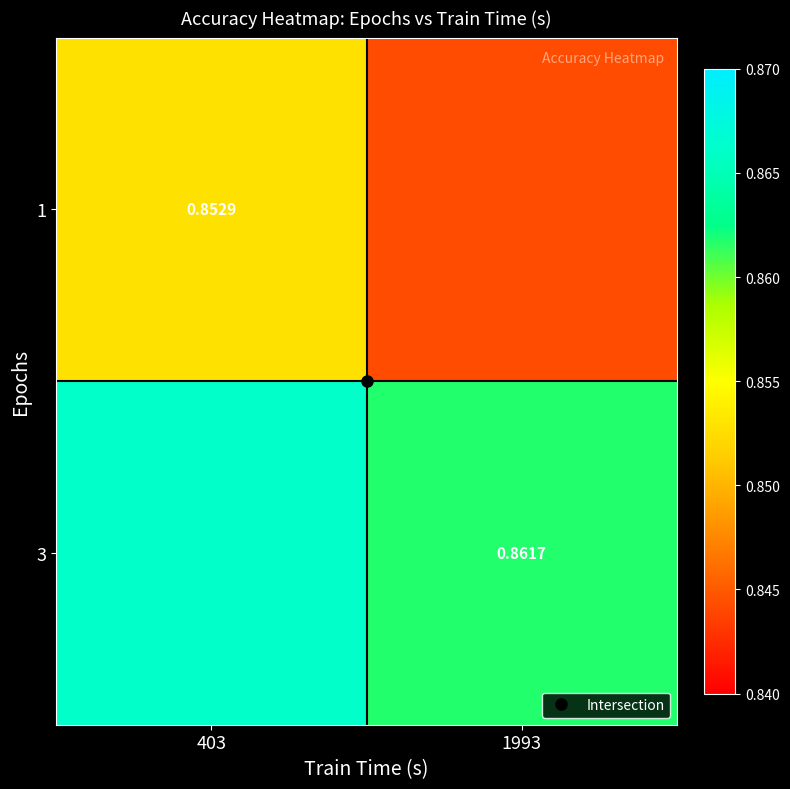

At which label does 3 reach its minimum?

1993